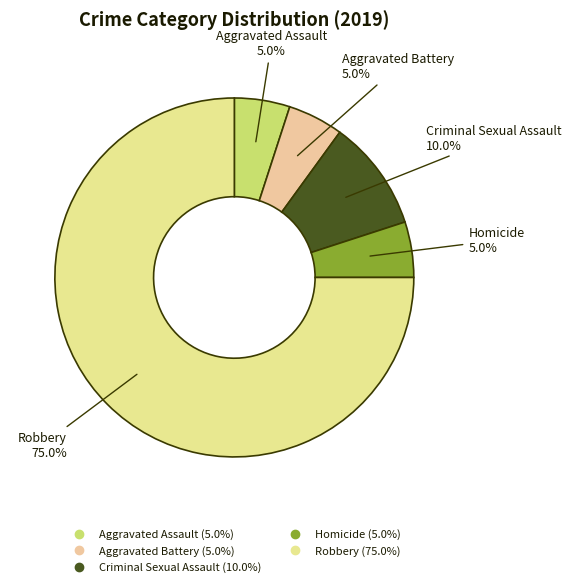

Approximately how many times larger is the value at Criminal Sexual Assault compared to Robbery?

0.1